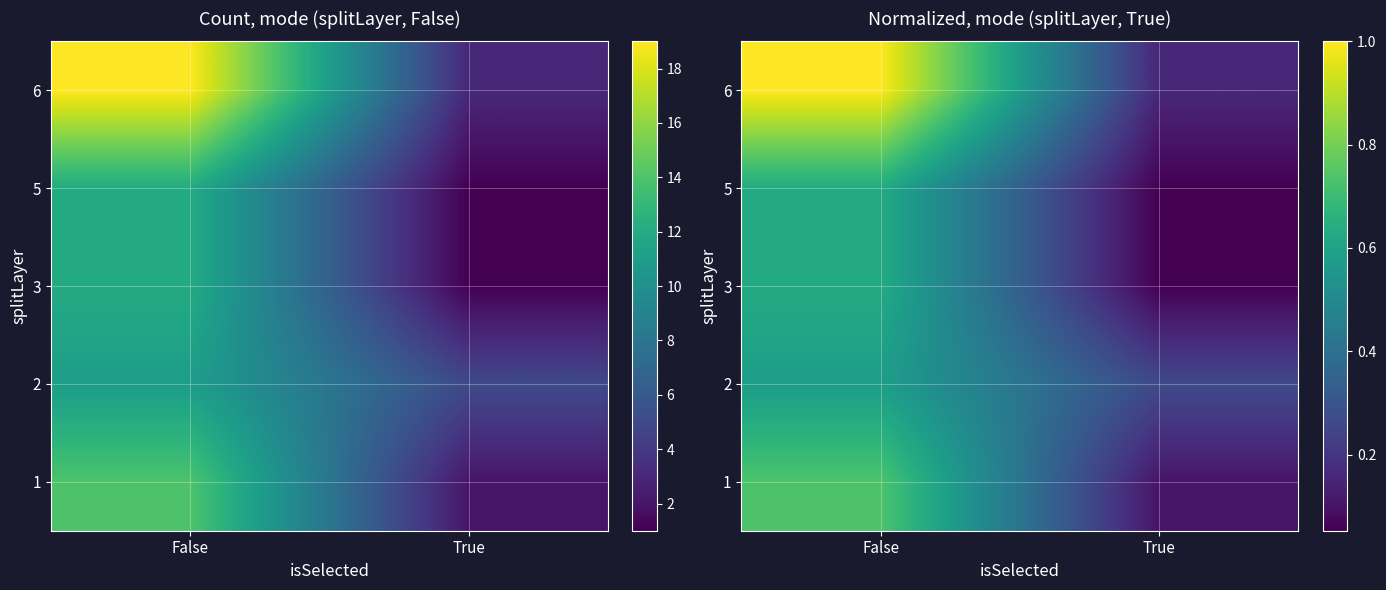

At which label is 2 closest to 0?

True